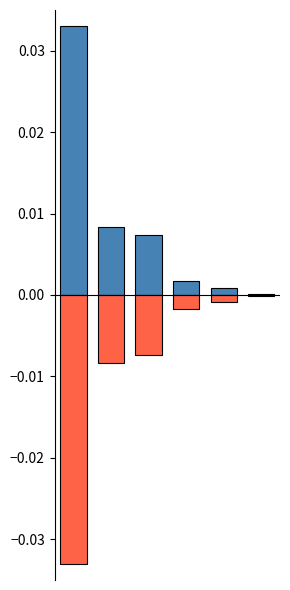

Is the value of count_positive at 2 greater than the value of count_negative at 2?

Yes